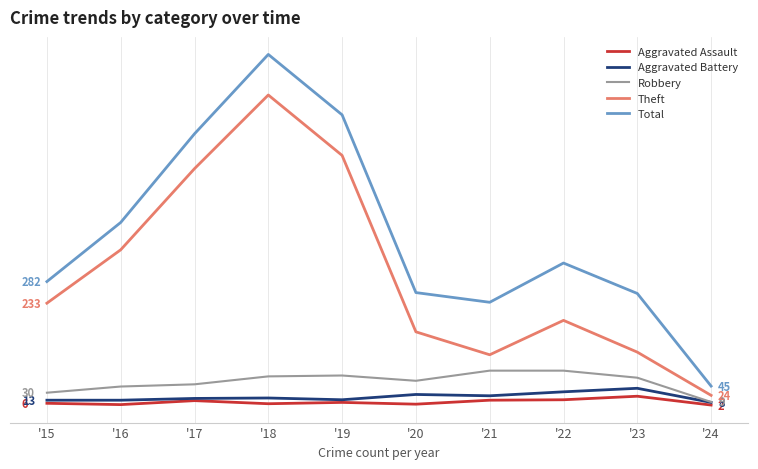

Where is the first local maximum for Total?

'18